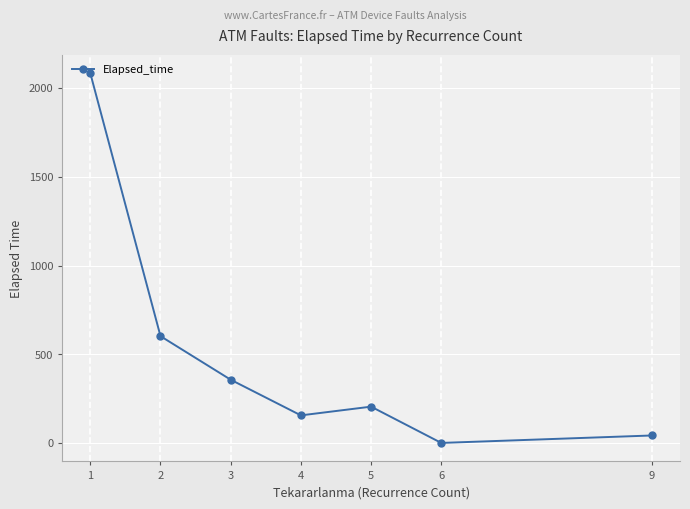

True or false: the data shows 333.6 at 2.

False